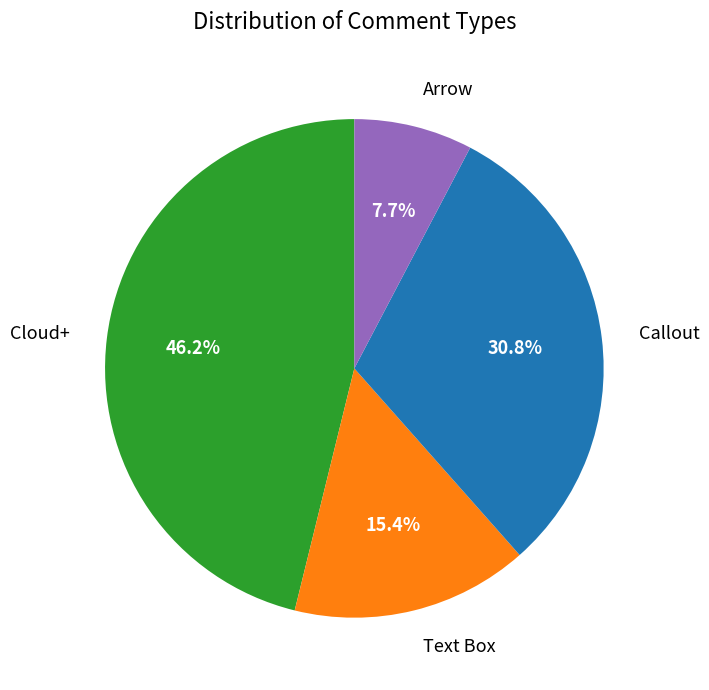

Which category has the smallest portion of the pie?

Arrow